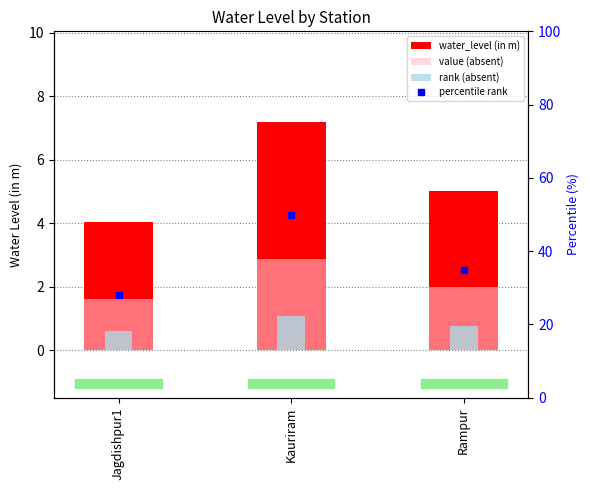

What is the total value across all series at Jagdishpur1?

6.3